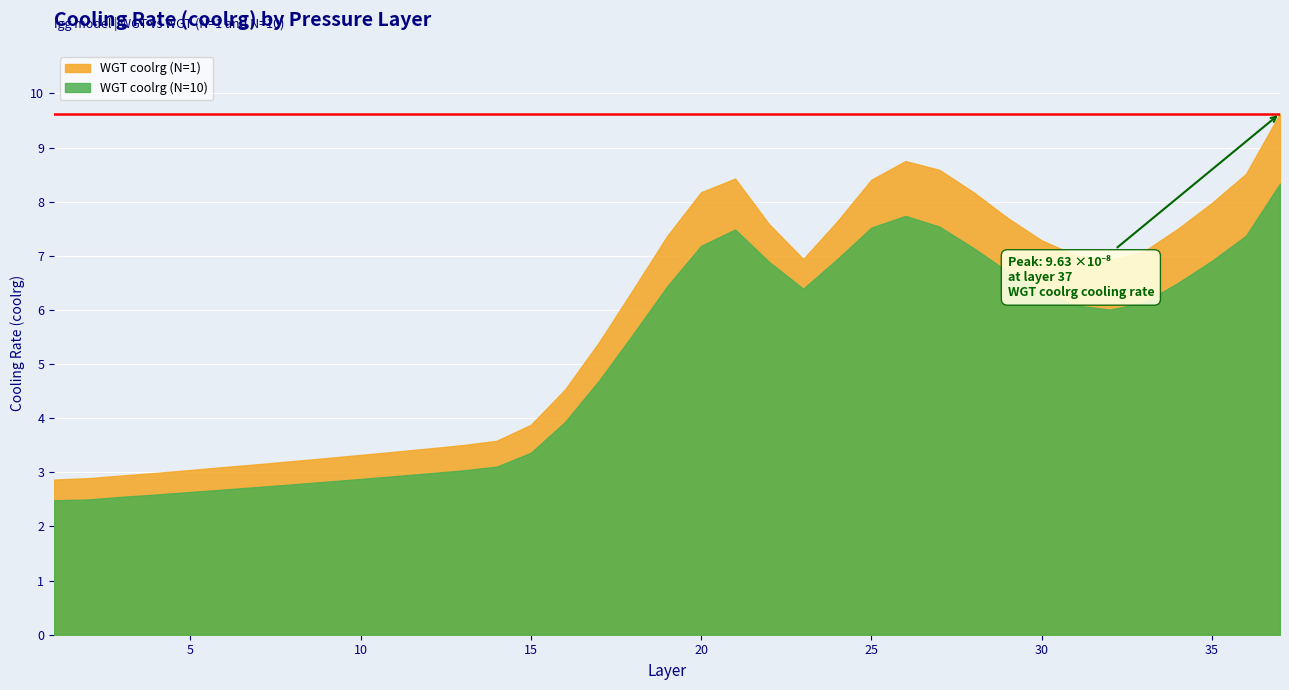

Which series has the largest total across all categories?

WGT coolrg (N=1)